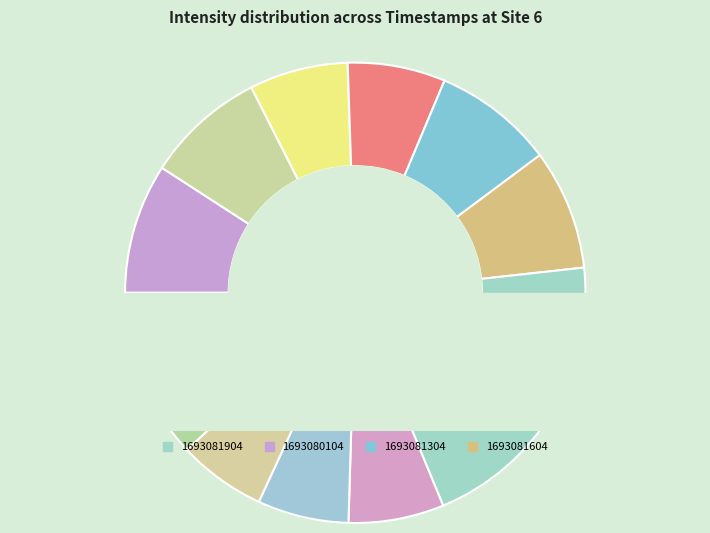

What percentage is NOT represented by 1693083104?

94.0%